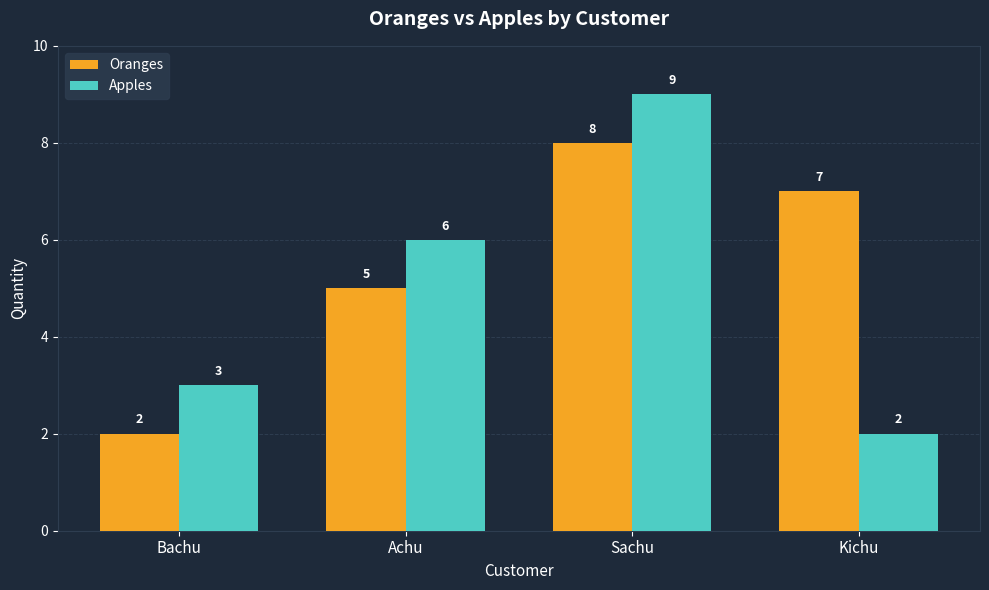

What is the highest value of the Oranges series?

8